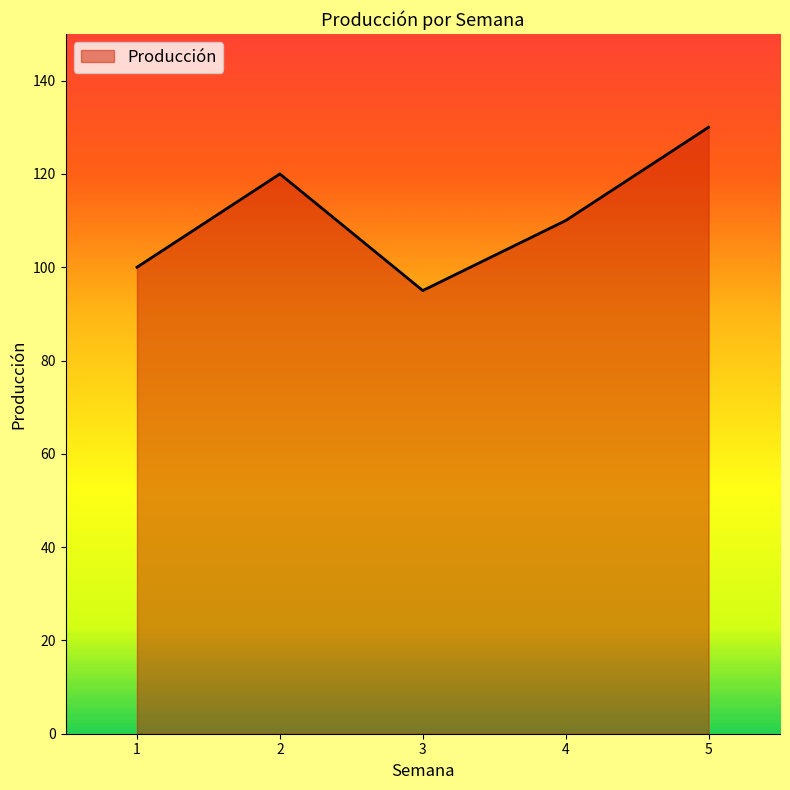

What is the maximum value shown in the chart?

130